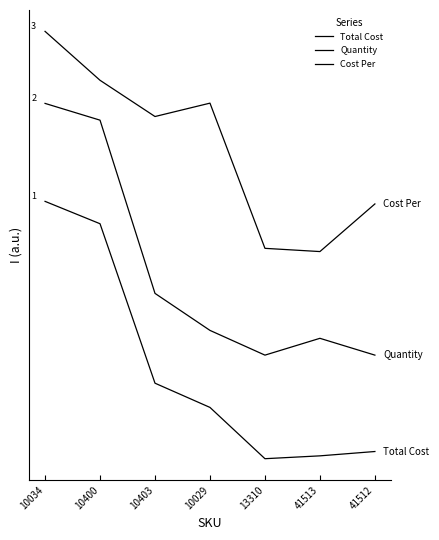

Does the chart have visible grid lines?

No